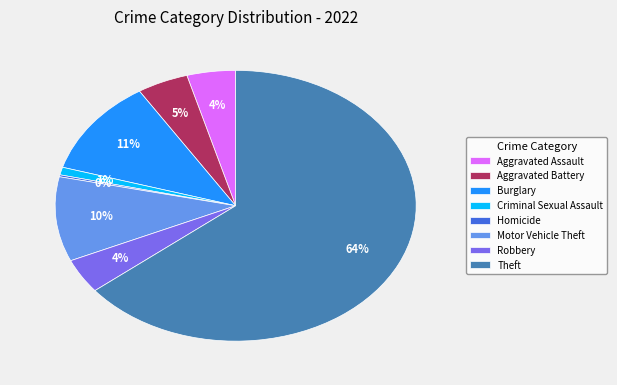

Which slice represents more than half of the pie?

Theft